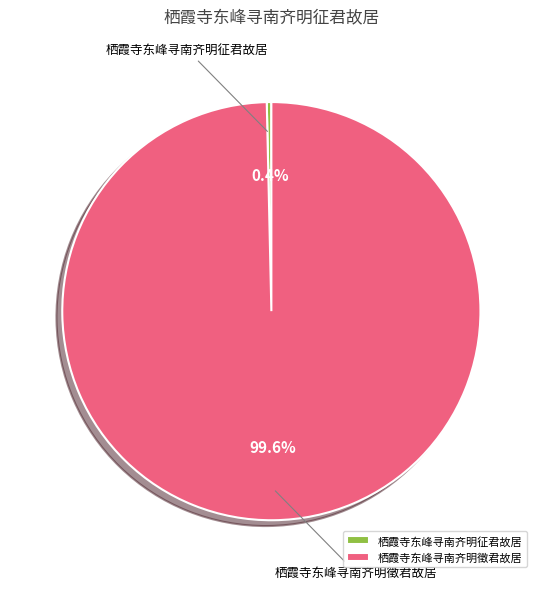

To the nearest percent, what is the combined percentage of 栖霞寺东峰寻南齐明徵君故居 and 栖霞寺东峰寻南齐明征君故居?

100%